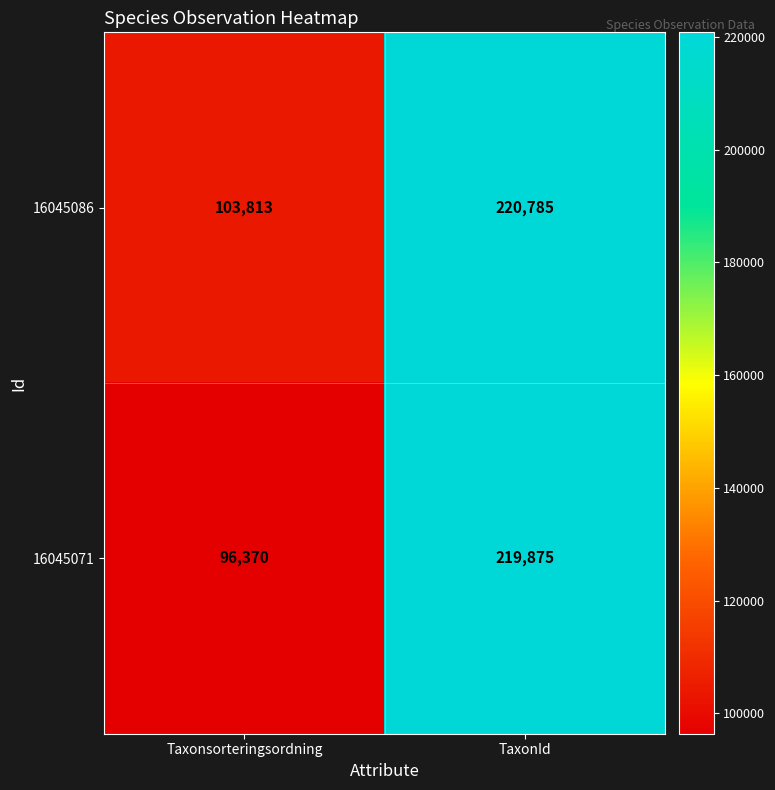

At how many categories does at least one series exceed 189612?

1